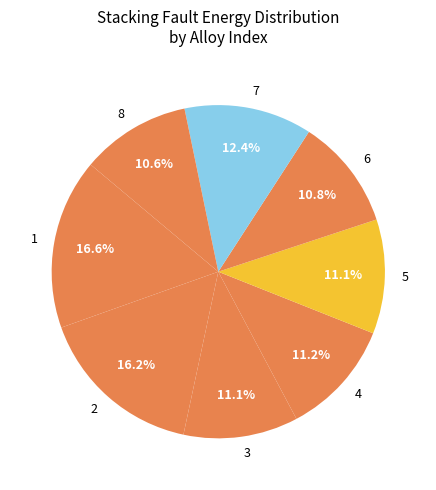

What portion of the pie excludes 7?

87.6%